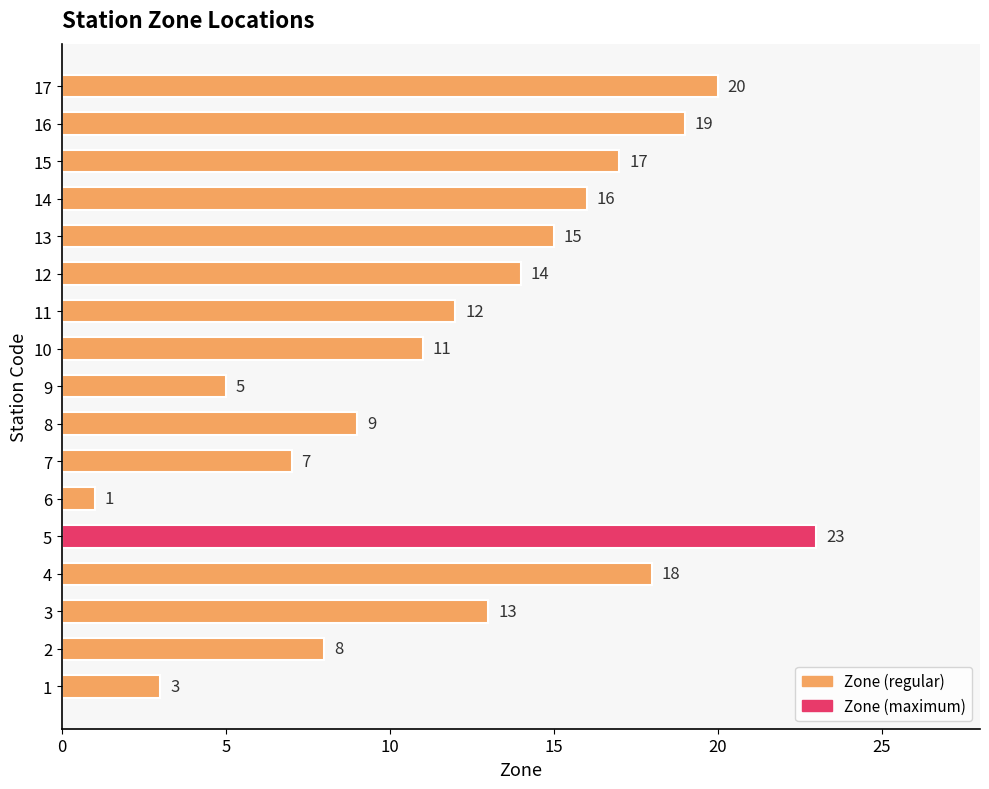

At which category does the chart reach its peak across all series?

5